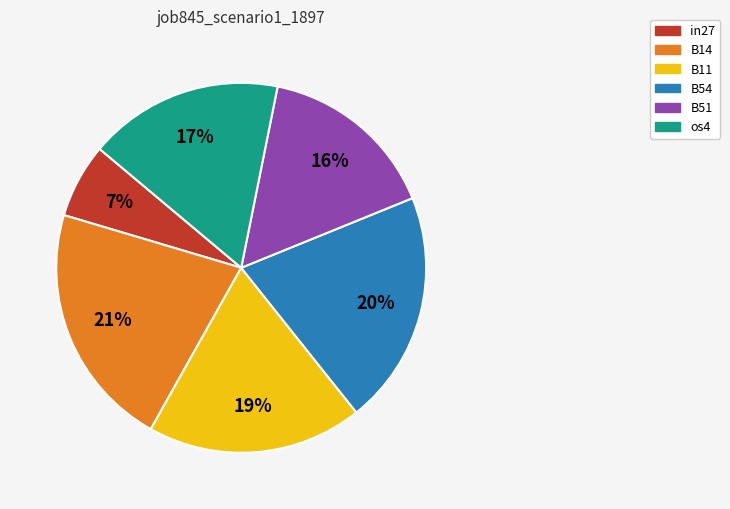

Is B14 the majority of the pie?

No